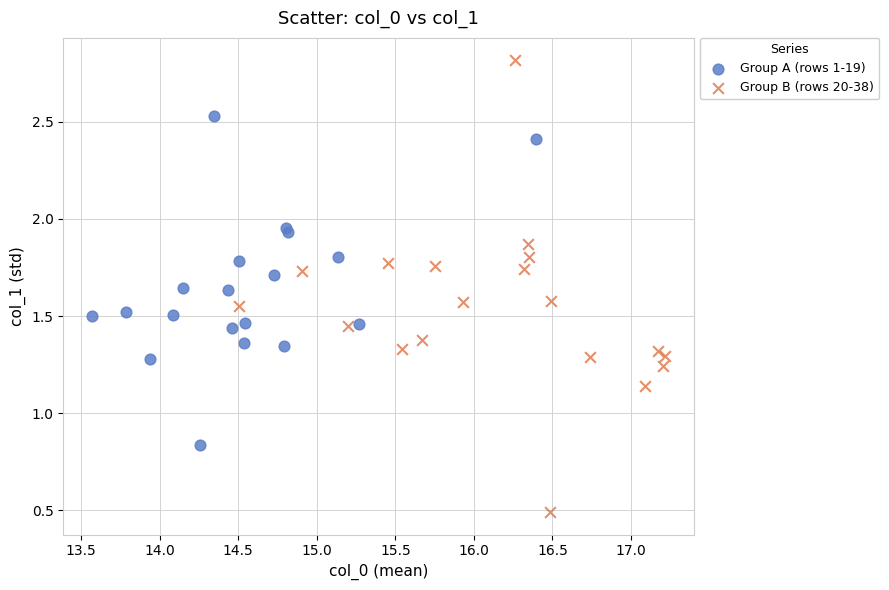

Which series reaches the maximum Y coordinate?

Group B (rows 20-38)